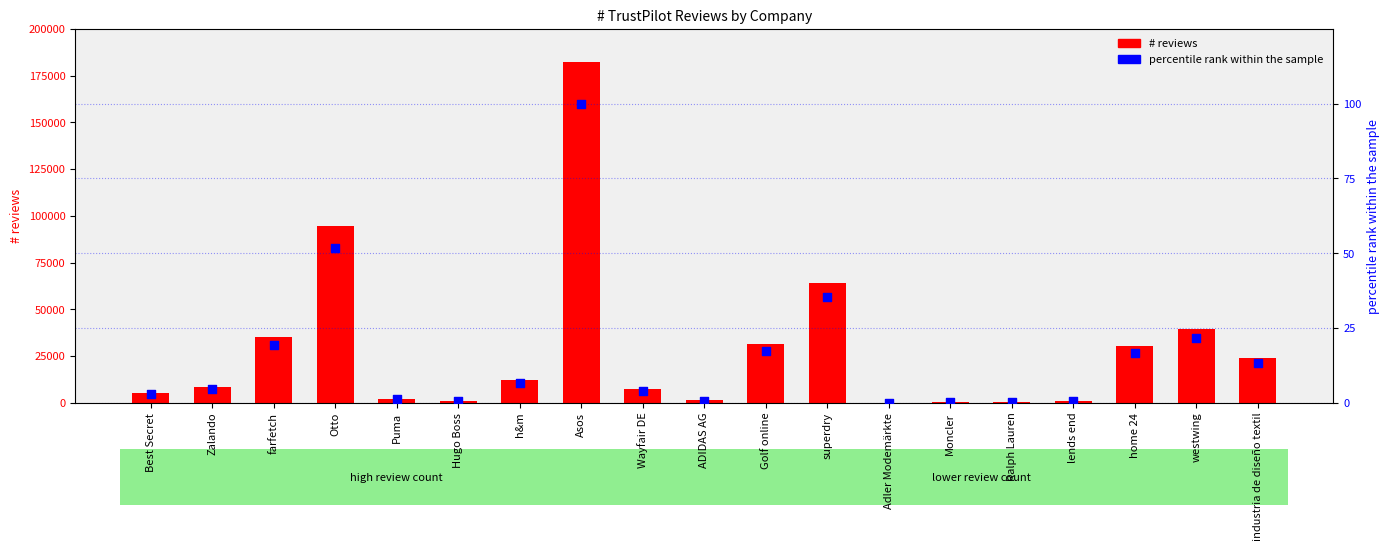

At how many categories does at least one series exceed 14234?

8